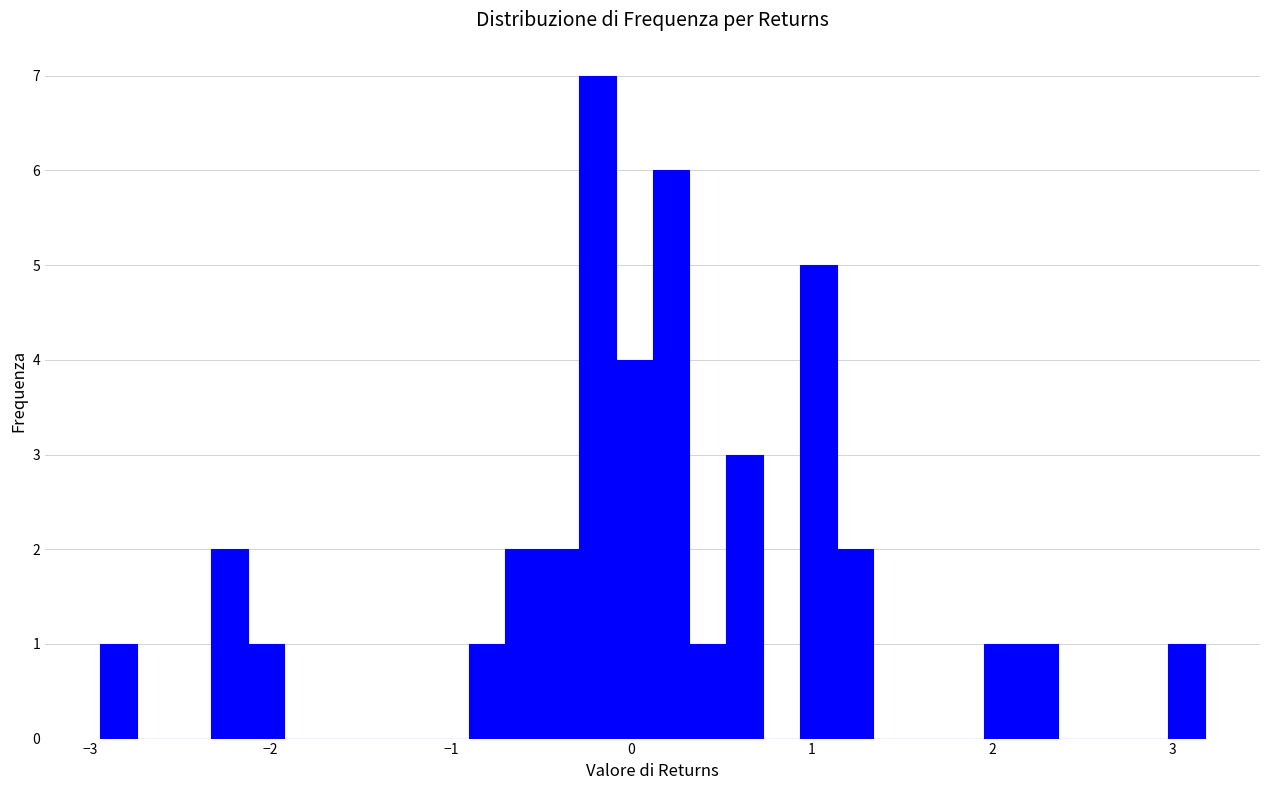

Read against the x-axis, roughly where is the centre of the tallest bar?

-0.2